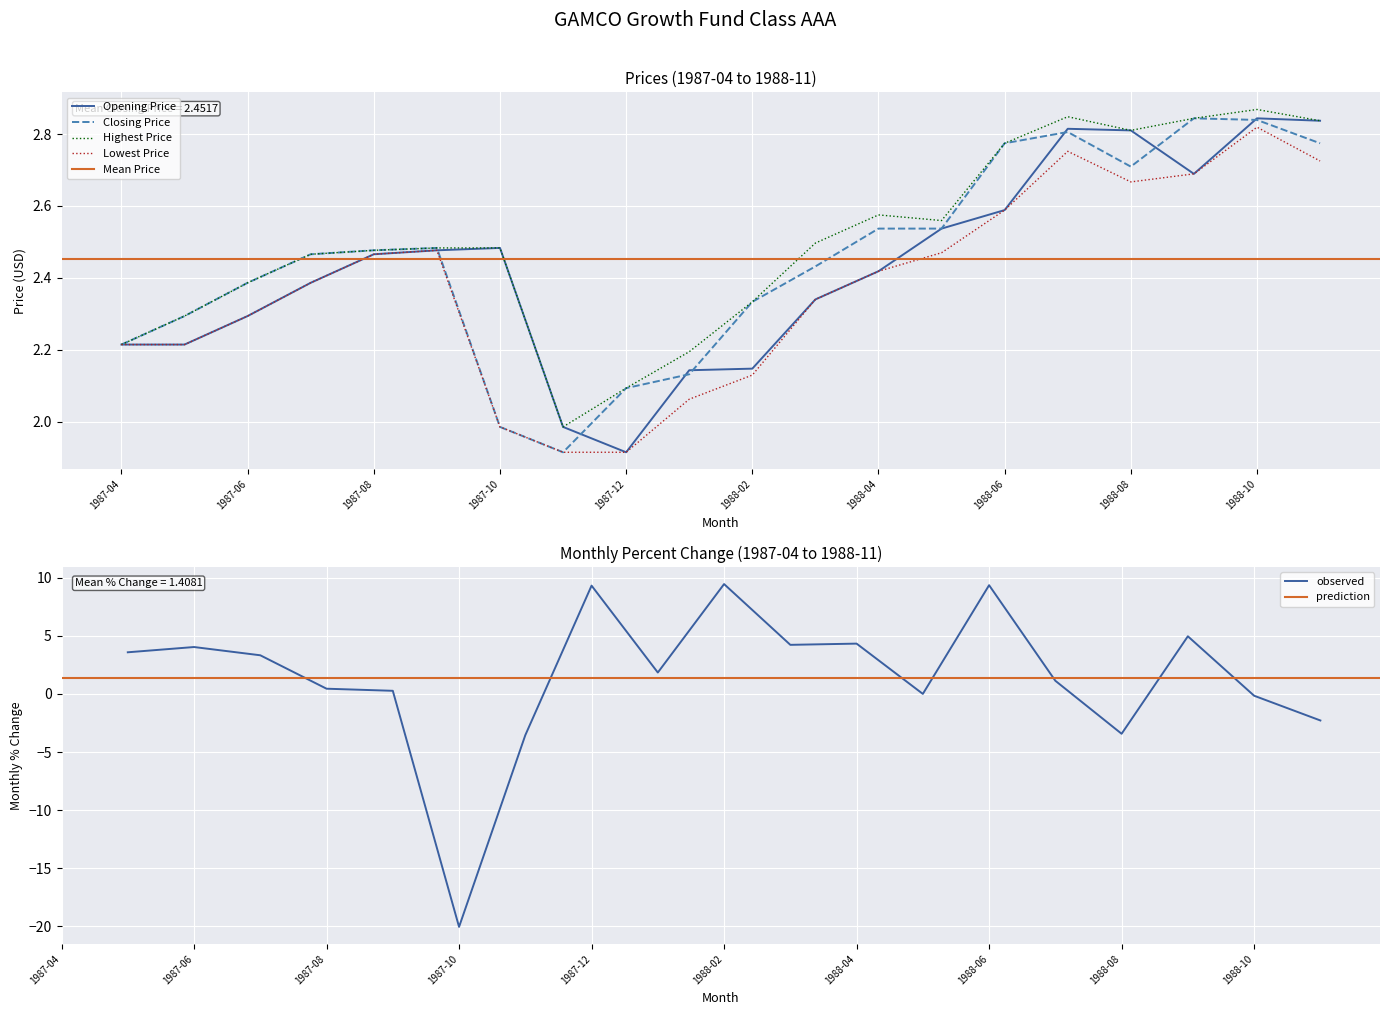

Reading right to left, transcribe all the data shown in this chart.

Opening Price: 1988-11=2.8	1988-10=2.8	1988-09=2.7	1988-08=2.8	1988-07=2.8	1988-06=2.6	1988-05=2.5	1988-04=2.4	1988-03=2.3	1988-02=2.1	1988-01=2.1	1987-12=1.9	1987-11=2.0	1987-10=2.5	1987-09=2.5	1987-08=2.5	1987-07=2.4	1987-06=2.3	1987-05=2.2	1987-04=2.2
Closing Price: 1988-11=2.8	1988-10=2.8	1988-09=2.8	1988-08=2.7	1988-07=2.8	1988-06=2.8	1988-05=2.5	1988-04=2.5	1988-03=2.4	1988-02=2.3	1988-01=2.1	1987-12=2.1	1987-11=1.9	1987-10=2.0	1987-09=2.5	1987-08=2.5	1987-07=2.5	1987-06=2.4	1987-05=2.3	1987-04=2.2
Highest Price: 1988-11=2.8	1988-10=2.9	1988-09=2.8	1988-08=2.8	1988-07=2.8	1988-06=2.8	1988-05=2.6	1988-04=2.6	1988-03=2.5	1988-02=2.3	1988-01=2.2	1987-12=2.1	1987-11=2.0	1987-10=2.5	1987-09=2.5	1987-08=2.5	1987-07=2.5	1987-06=2.4	1987-05=2.3	1987-04=2.2
Lowest Price: 1988-11=2.7	1988-10=2.8	1988-09=2.7	1988-08=2.7	1988-07=2.8	1988-06=2.6	1988-05=2.5	1988-04=2.4	1988-03=2.3	1988-02=2.1	1988-01=2.1	1987-12=1.9	1987-11=1.9	1987-10=2.0	1987-09=2.5	1987-08=2.5	1987-07=2.4	1987-06=2.3	1987-05=2.2	1987-04=2.2